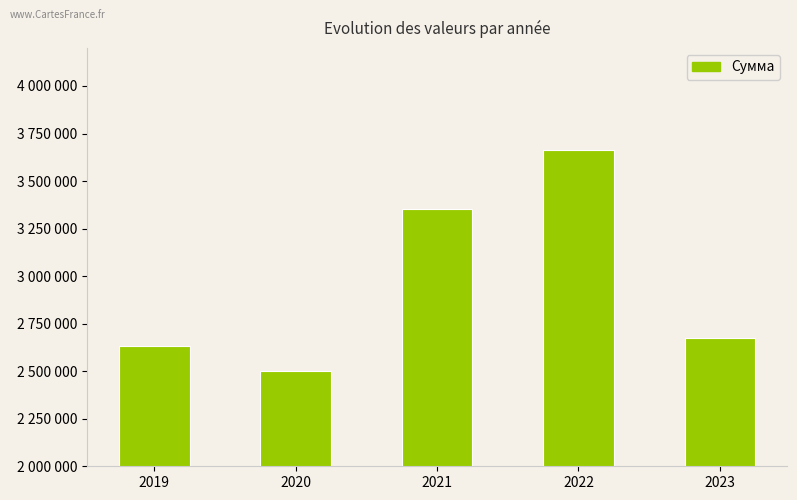

Which label corresponds to the largest value in the chart?

2022